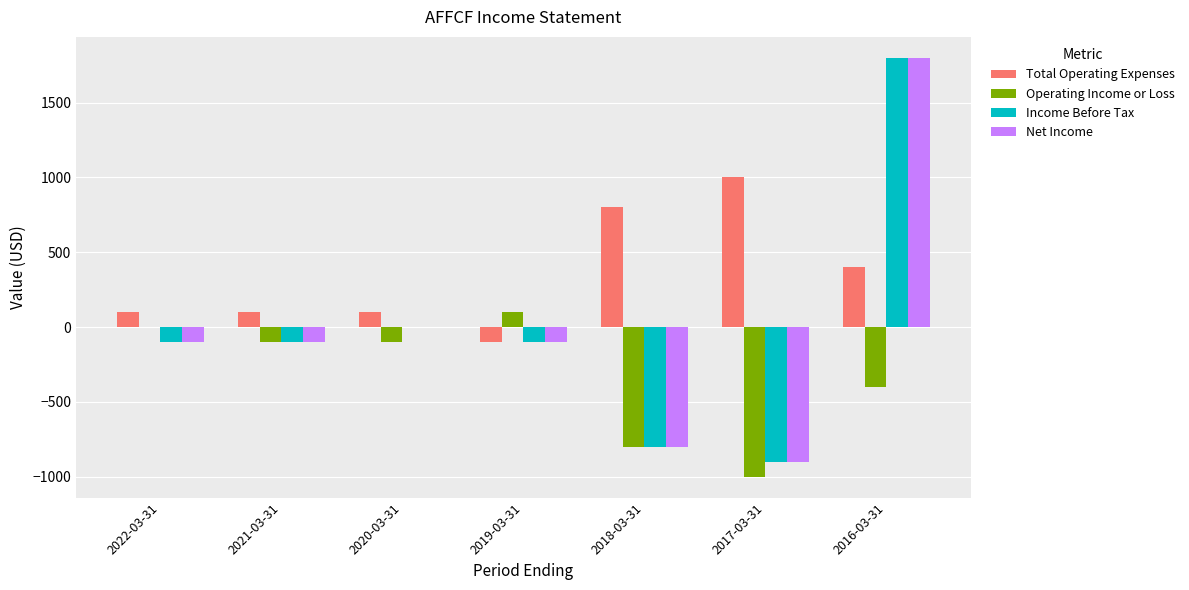

Reading left to right, what are all the values shown in this chart?

Total Operating Expenses: 100	100	100	-100	800	1000	400
Operating Income or Loss: 0	-100	-100	100	-800	-1000	-400
Income Before Tax: -100	-100	0	-100	-800	-900	1800
Net Income: -100	-100	0	-100	-800	-900	1800